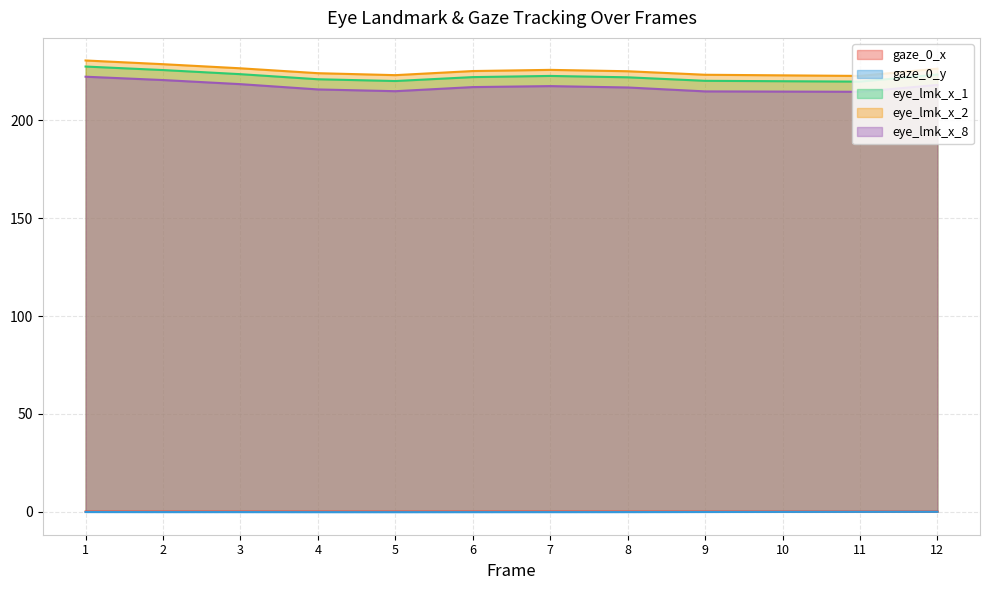

Which has a higher value, 12 or 11?

11